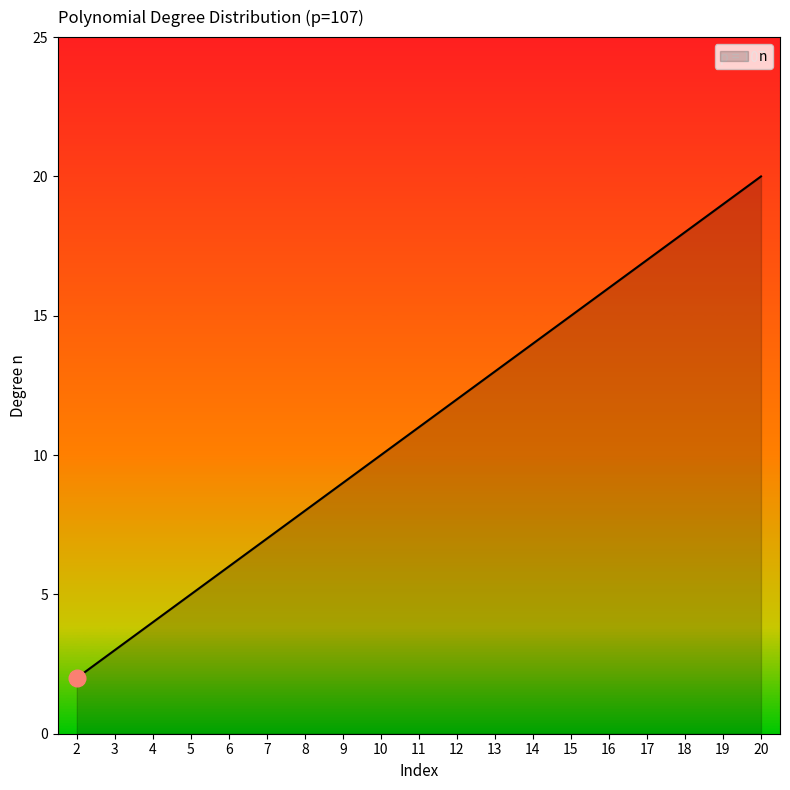

What is the difference between the second highest and minimum values?

17